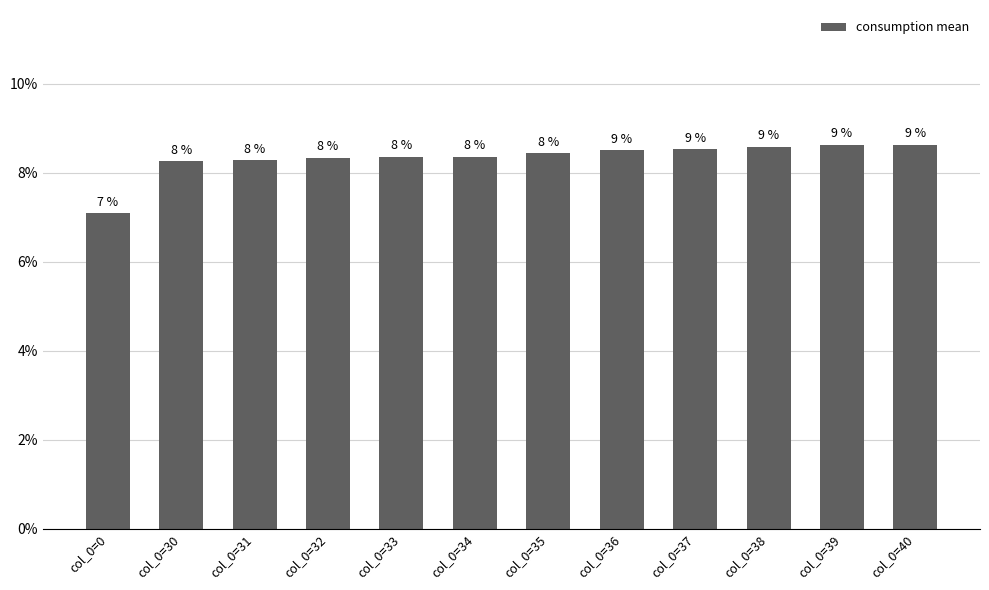

Are the bars grouped side by side (vs. stacked)?

No